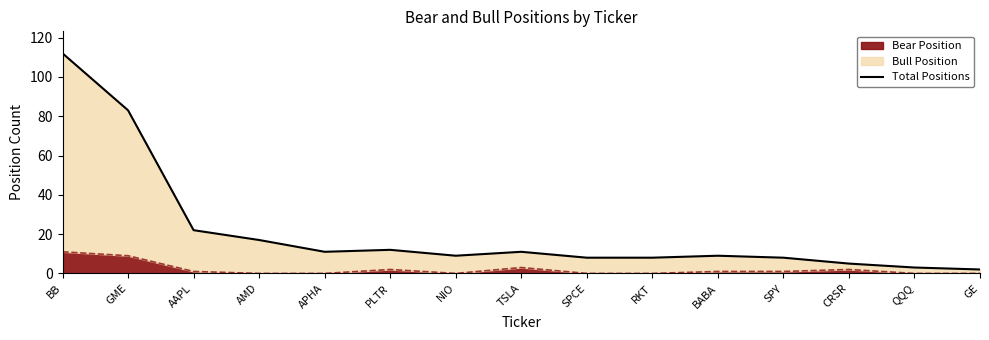

The chart shows a value of 14 at RKT. True or false?

False